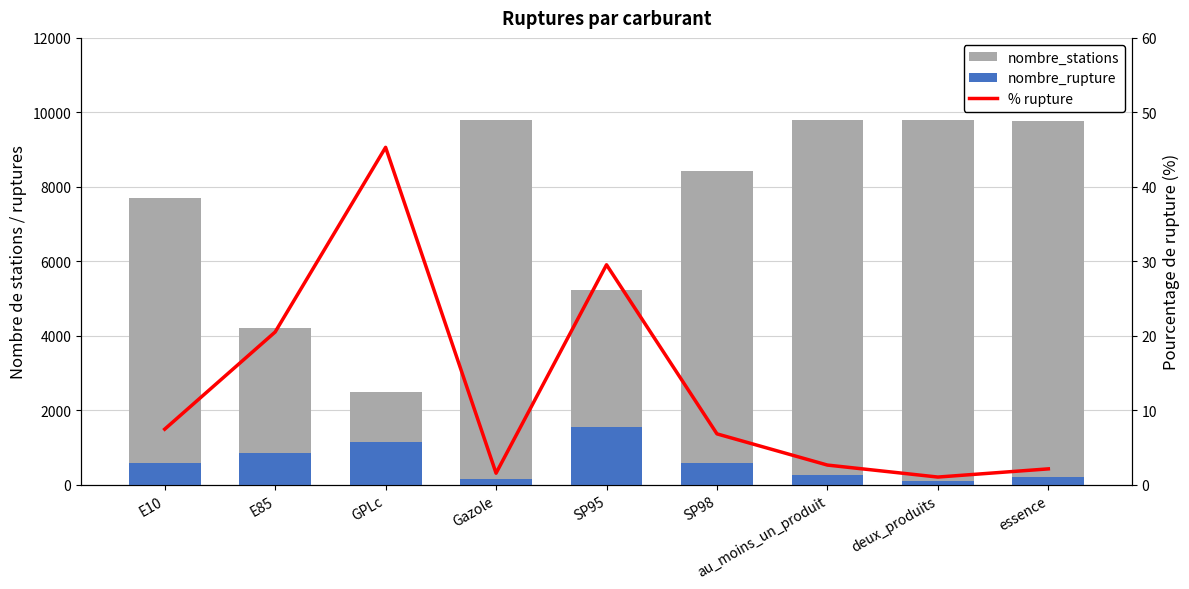

What is the average value of the nombre_rupture series?

600.2